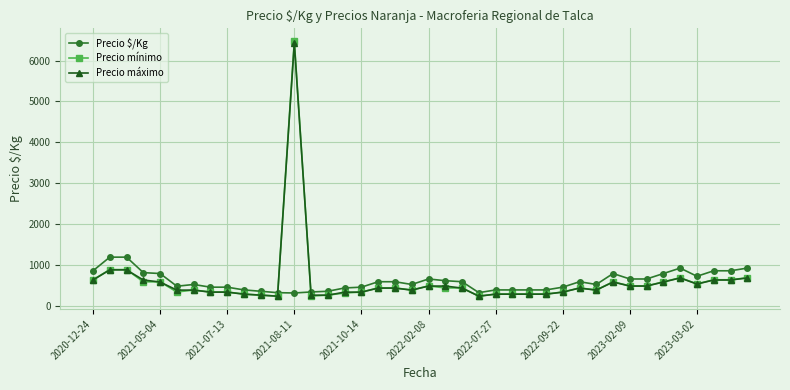

Which series has the largest range (max minus min)?

Precio mínimo